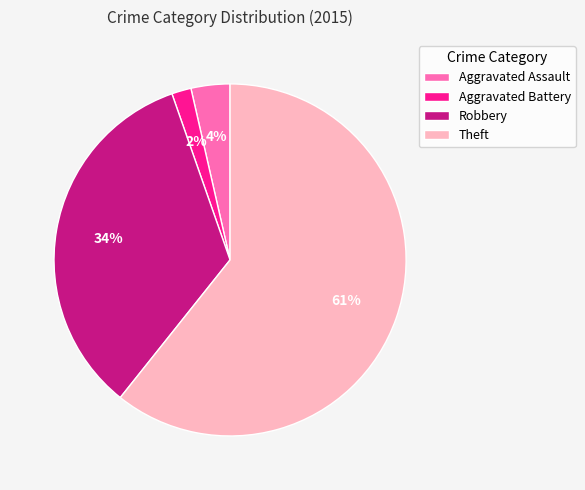

Rank the categories by value from lowest to highest.

Aggravated Battery, Aggravated Assault, Robbery, Theft